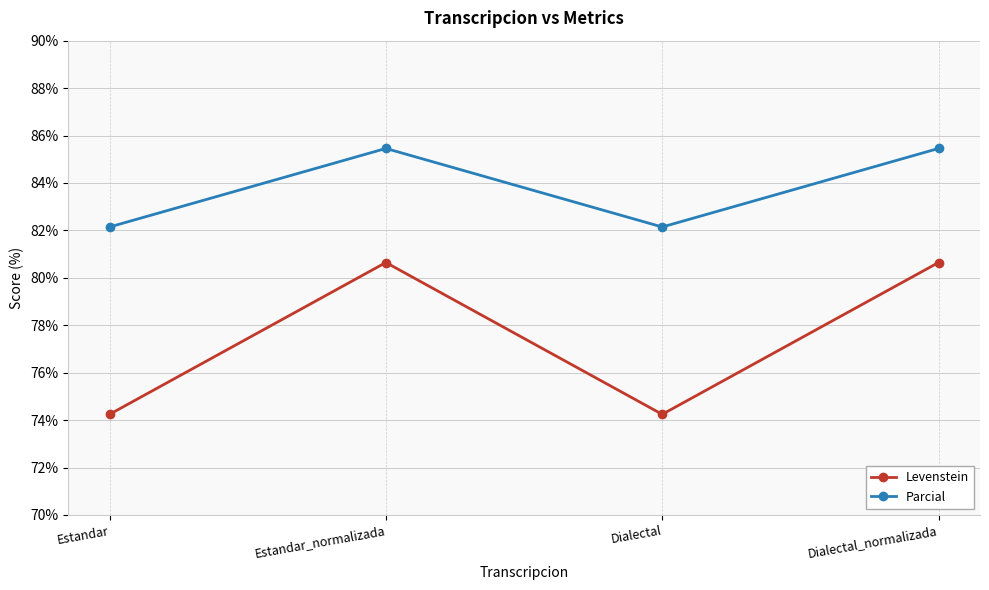

Is this an area chart (filled region under the line)?

No